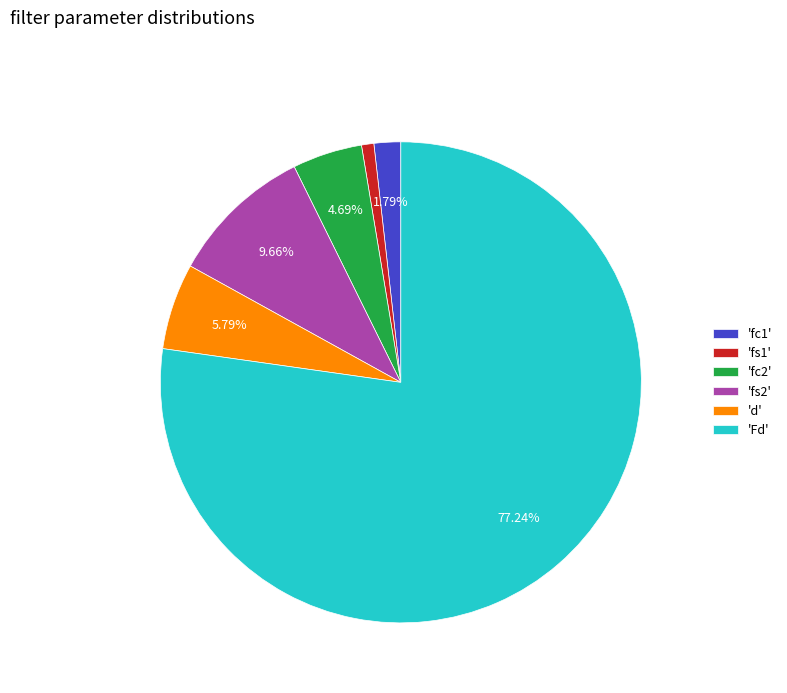

Between 'd' and 'fs1', which is larger?

'd'